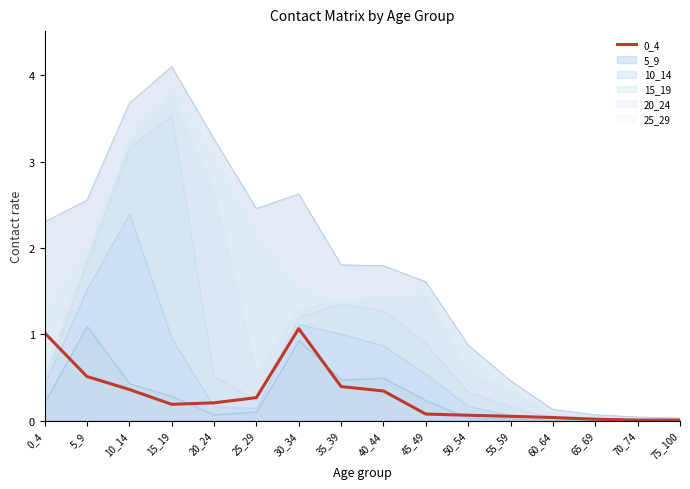

Reading left to right, what are all the values shown in this chart?

1.0	0.5	0.4	0.2	0.2	0.3	1.1	0.4	0.3	0.1	0.1	0.0	0.0	0.0	0.0	0.0